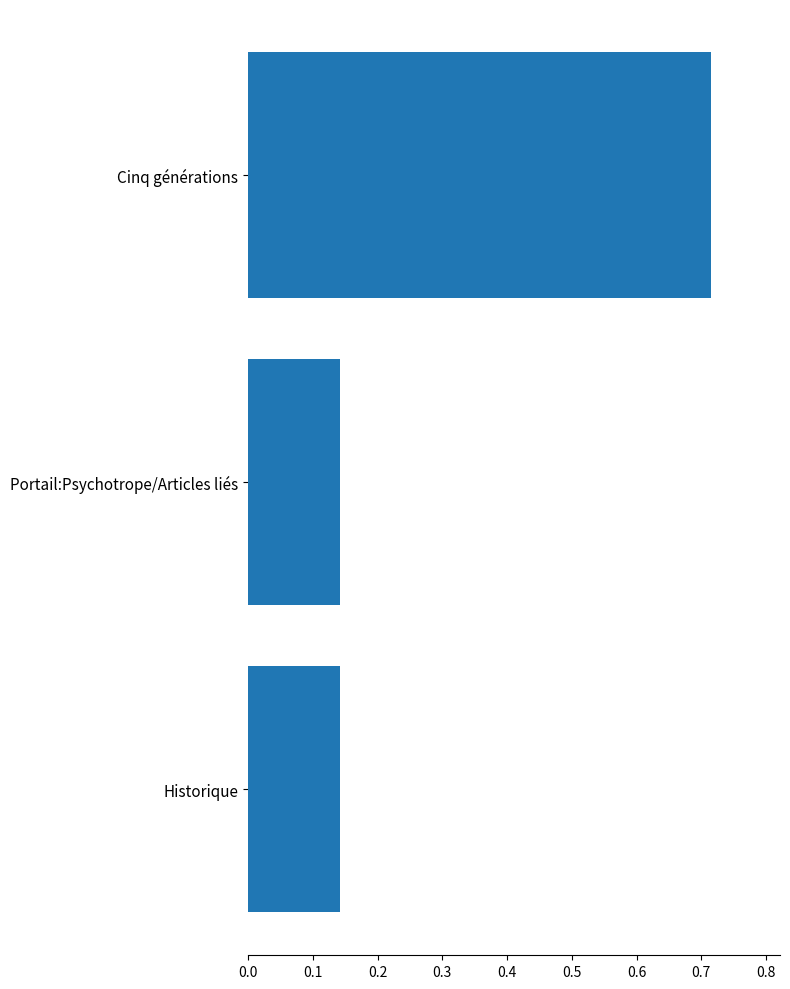

What is the average value?

0.3